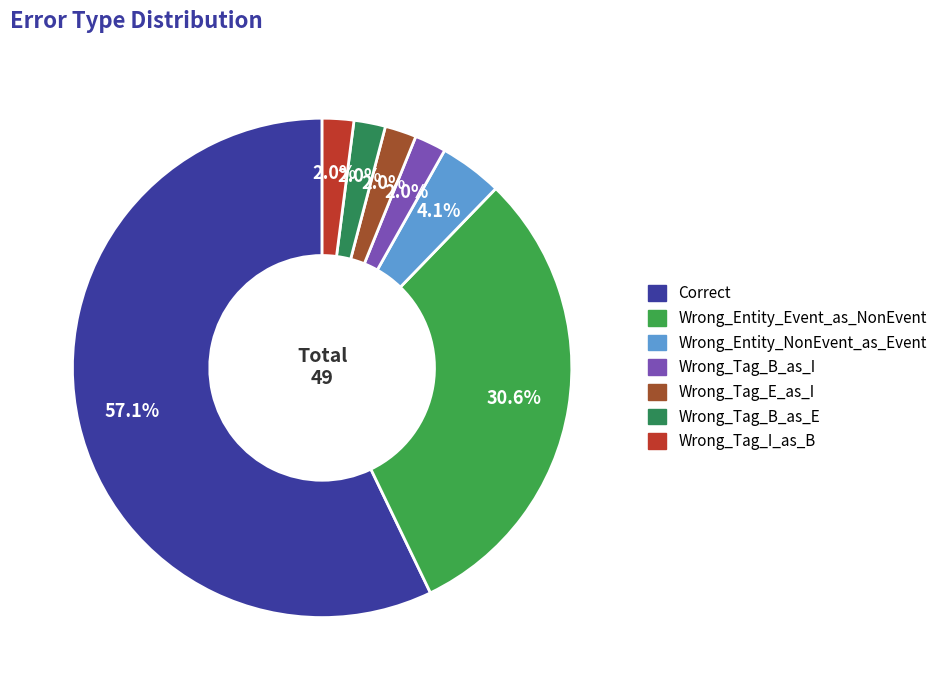

Which has a higher value, Wrong_Tag_B_as_I or Correct?

Correct